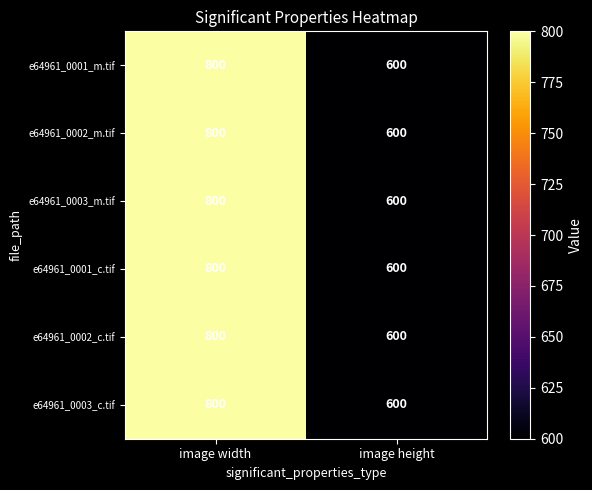

What is the total value across all series at image height?

3600